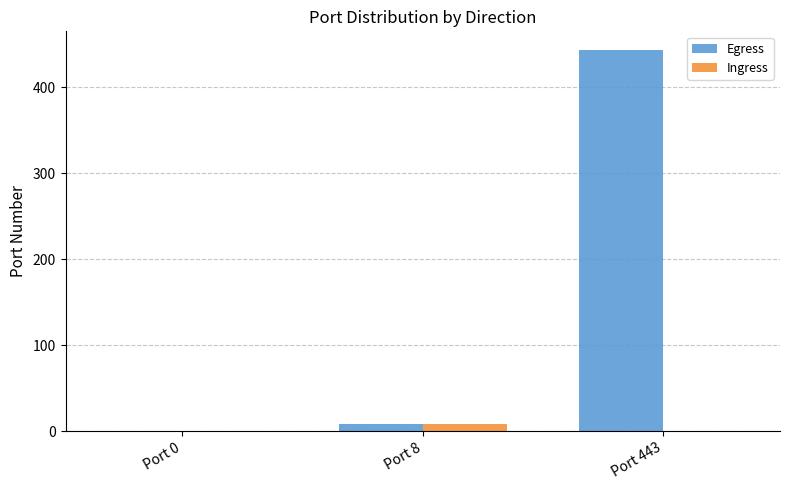

How many values in Egress are above zero?

2